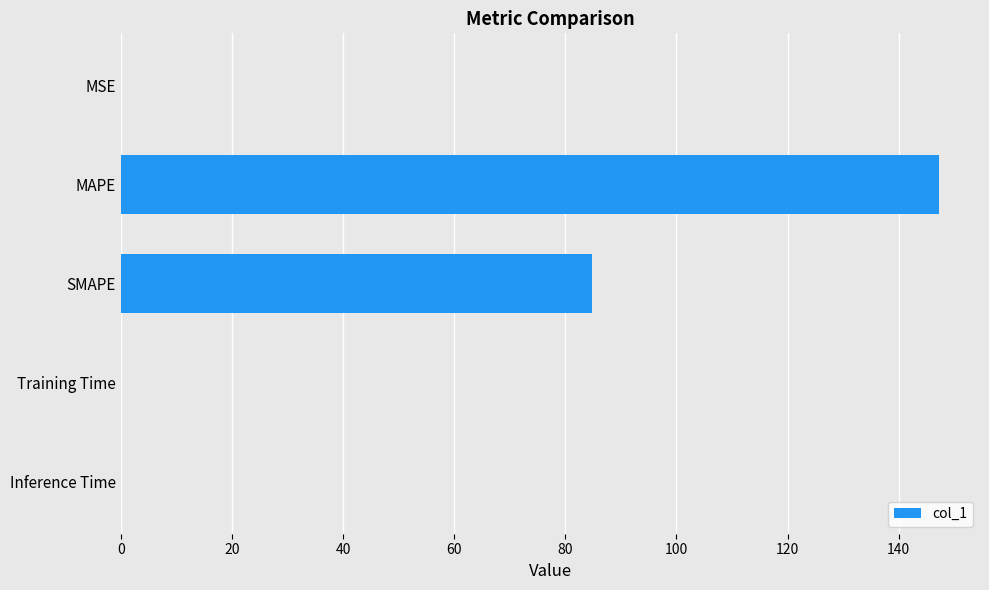

Where is the data nearest to the value 73?

SMAPE